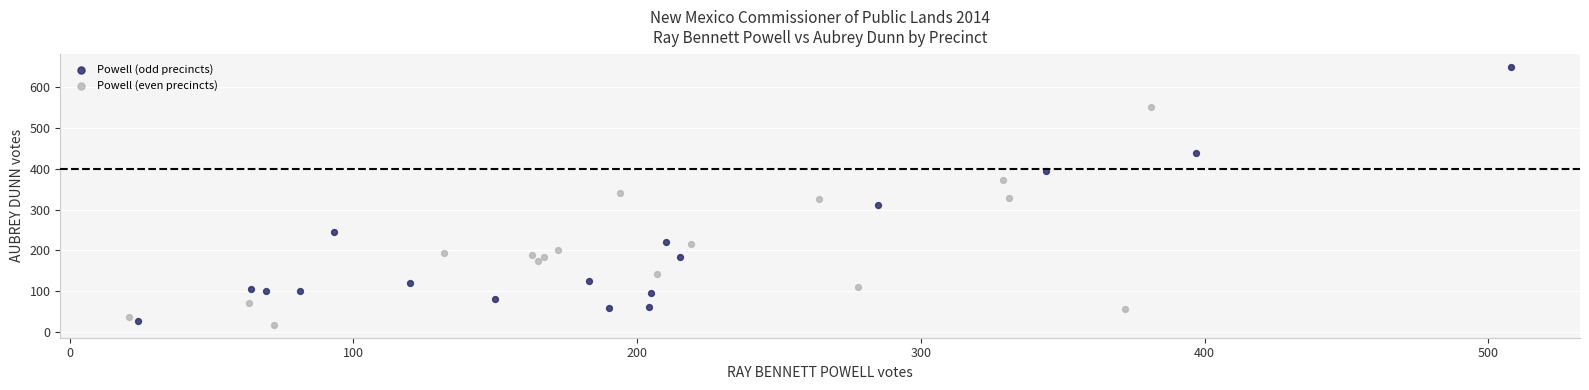

Which series reaches the maximum Y coordinate?

Powell (odd precincts)